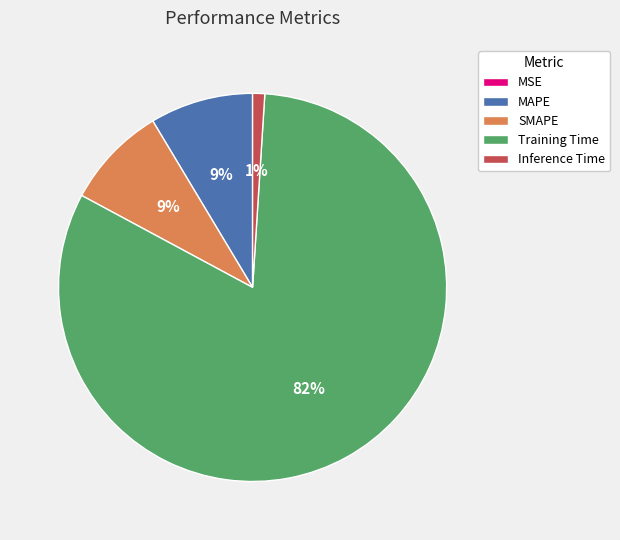

Between Training Time and Inference Time, which is larger?

Training Time